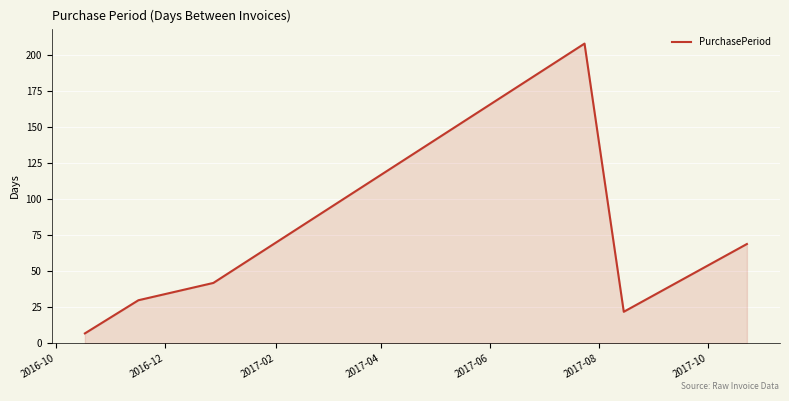

What is the difference between the maximum and minimum values?

201